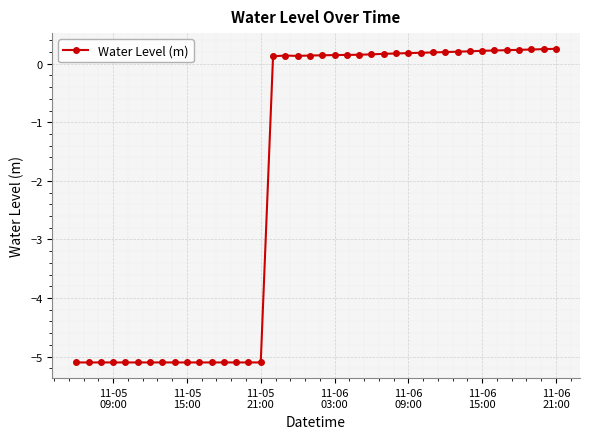

What is the difference between the maximum and minimum values?

5.4